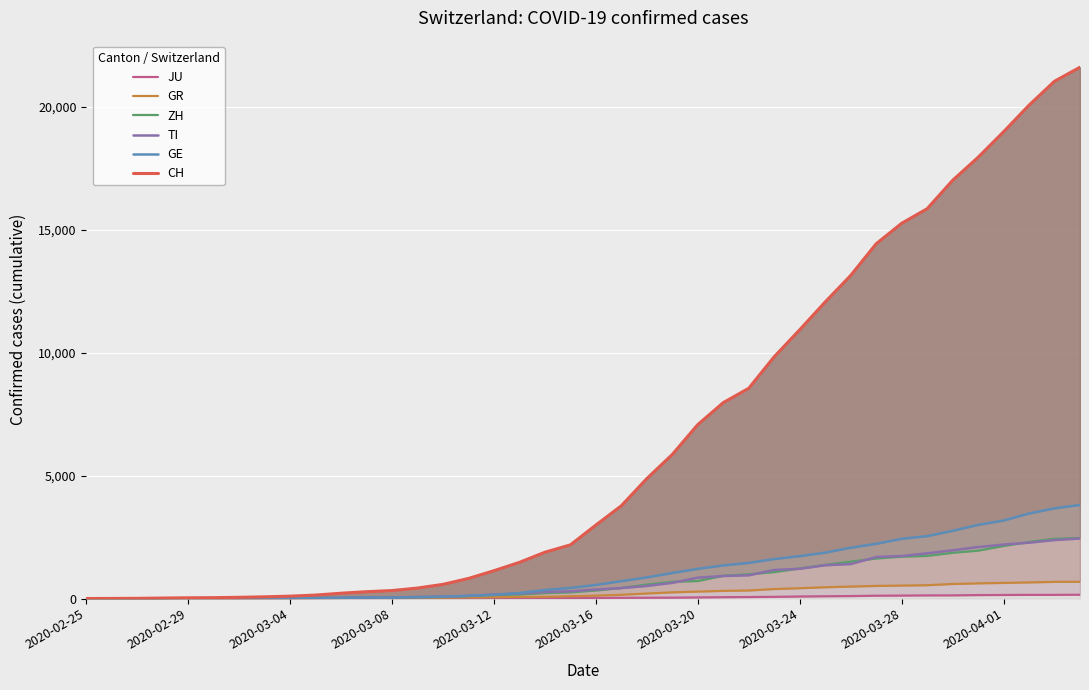

What value does the ZH series have at 15, to the nearest 50?

100